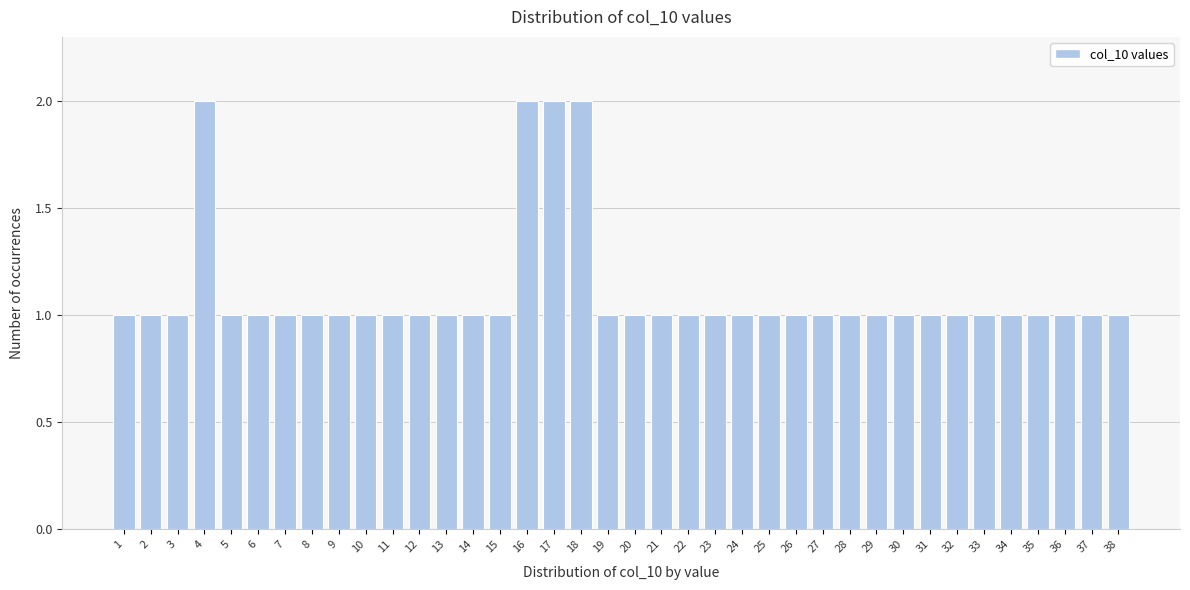

Reading left to right, transcribe this chart: for each bar, give the range it covers on the x-axis and its height. The values are not printed on the chart, so give them approximately, as read against the axis.

0.5 to 1.5: 1
1.5 to 2.5: 1
2.5 to 3.5: 1
3.5 to 4.5: 2
4.5 to 5.5: 1
5.5 to 6.5: 1
6.5 to 7.5: 1
7.5 to 8.5: 1
8.5 to 9.5: 1
9.5 to 10.5: 1
10.5 to 11.5: 1
11.5 to 12.5: 1
12.5 to 13.5: 1
13.5 to 14.5: 1
14.5 to 15.5: 1
15.5 to 16.5: 2
16.5 to 17.5: 2
17.5 to 18.5: 2
18.5 to 19.5: 1
19.5 to 20.5: 1
20.5 to 21.5: 1
21.5 to 22.5: 1
22.5 to 23.5: 1
23.5 to 24.5: 1
24.5 to 25.5: 1
25.5 to 26.5: 1
26.5 to 27.5: 1
27.5 to 28.5: 1
28.5 to 29.5: 1
29.5 to 30.5: 1
30.5 to 31.5: 1
31.5 to 32.5: 1
32.5 to 33.5: 1
33.5 to 34.5: 1
34.5 to 35.5: 1
35.5 to 36.5: 1
36.5 to 37.5: 1
37.5 to 38.5: 1